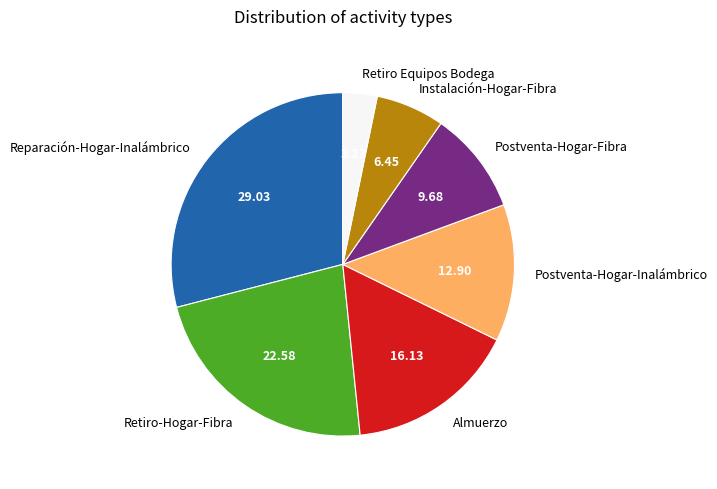

What is the largest slice in the pie chart?

Reparación-Hogar-Inalámbrico